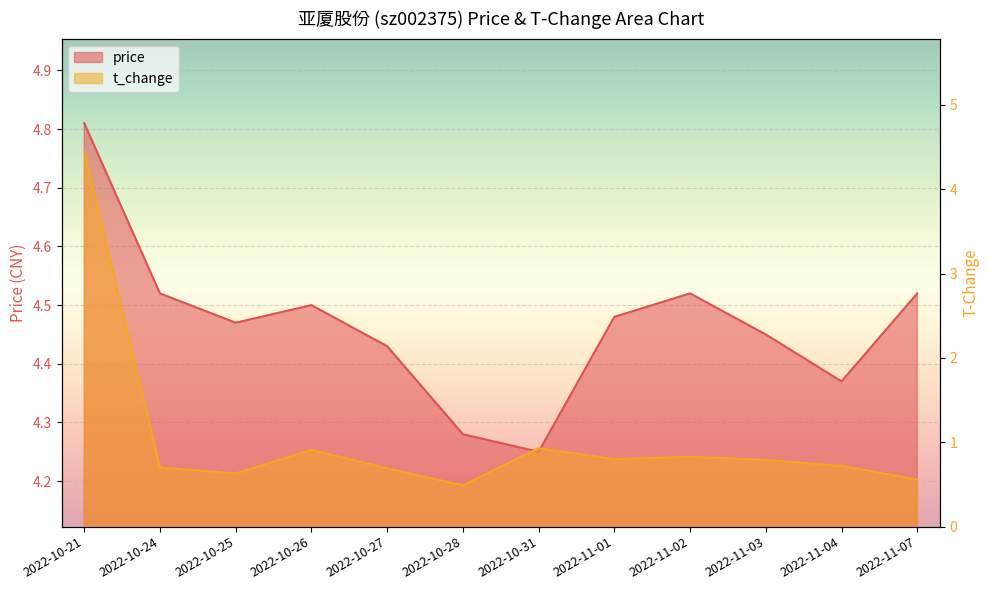

True or false: price has a value of 4.5 at 2022-10-25.

True